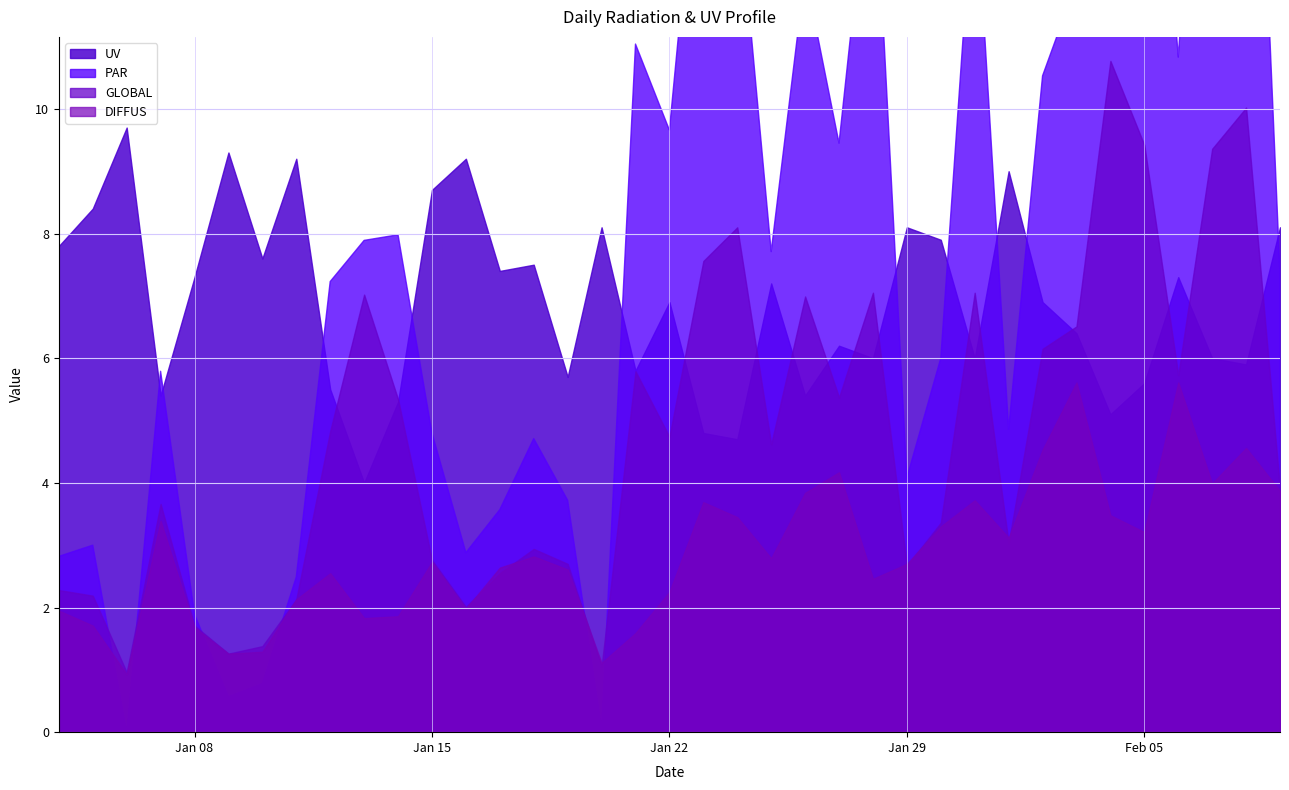

Which series has the largest range (max minus min)?

PAR